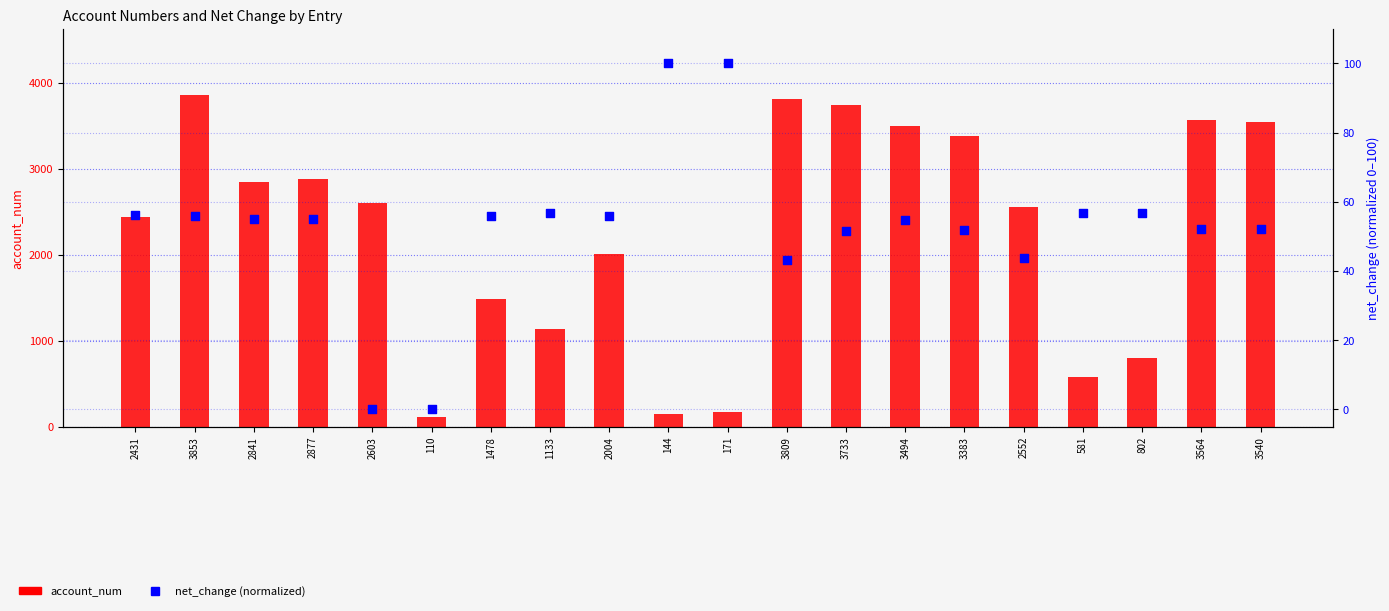

What is the total value across all series at 581?

637.7